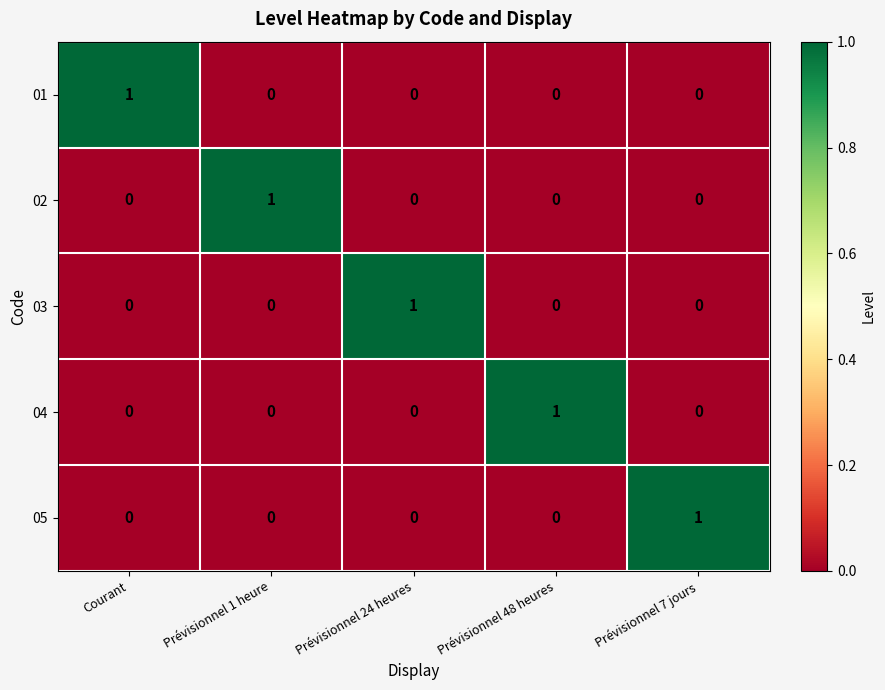

At which label does 05 reach its peak?

Prévisionnel 7 jours